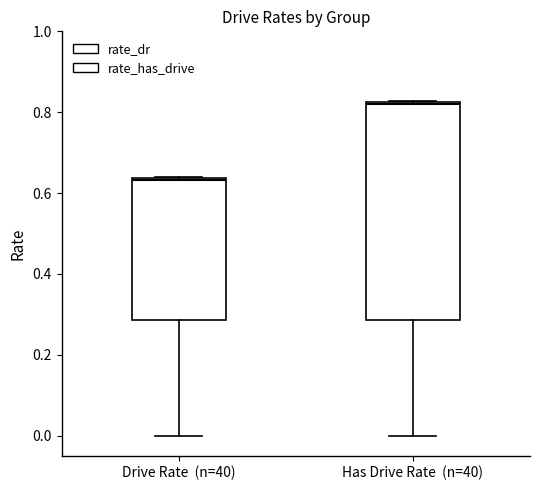

Which box is the tallest, from its lower edge to its upper edge?

Has Drive Rate (n=40)